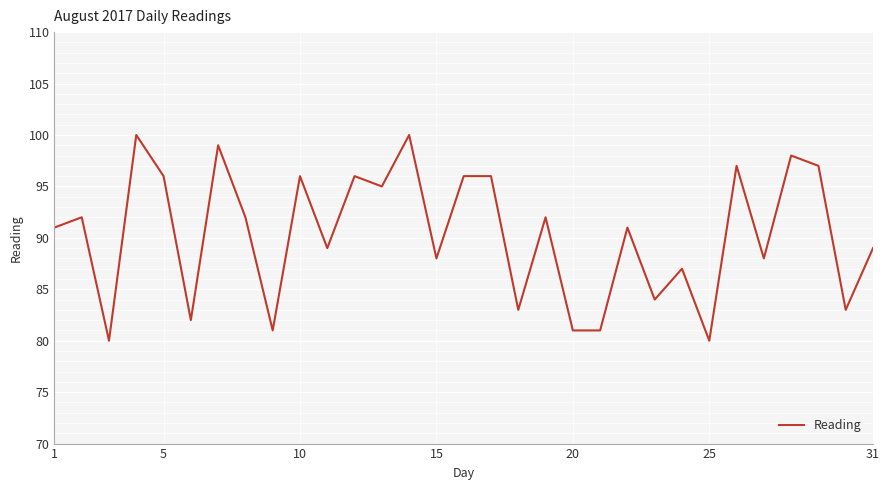

What is the sum of all values?

2800